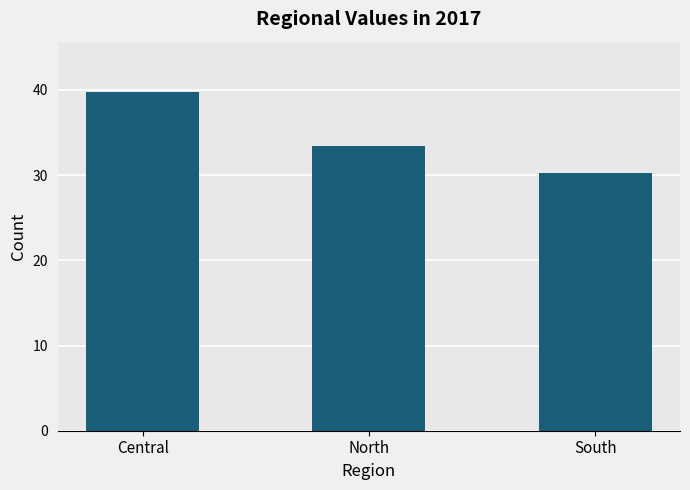

Is it true that the value at North is 33.4?

True